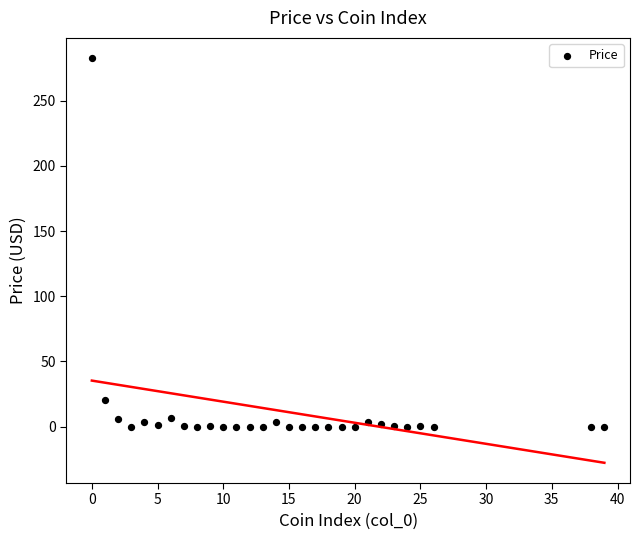

What Y value in the scatter plot is closest to 141?

20.6